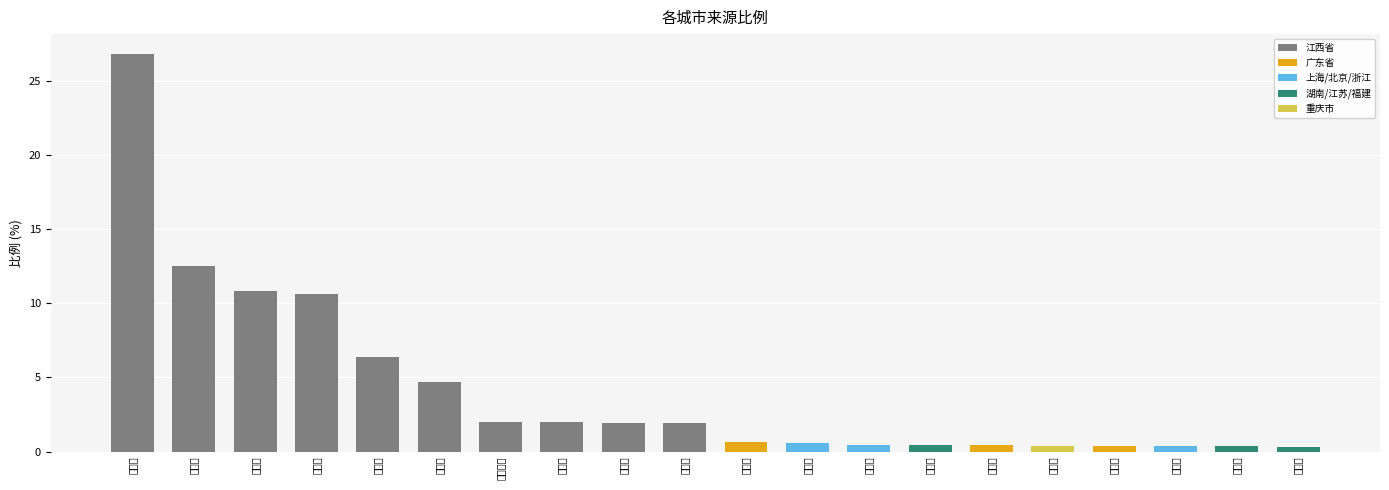

What position from the left is 新余市?

8